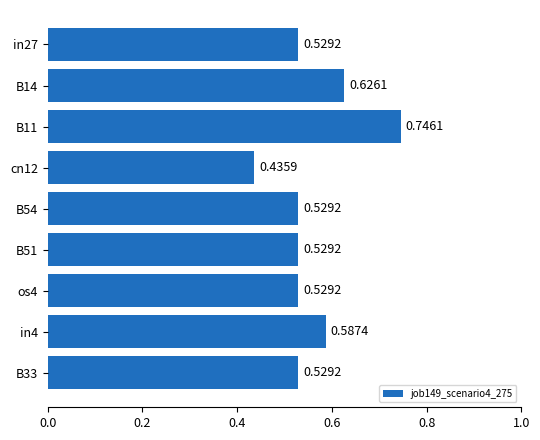

Does the chart contain any negative values?

No